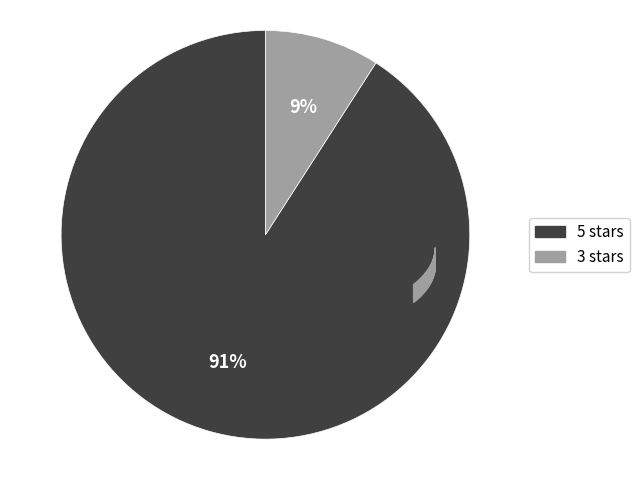

Do 5 stars and 3 stars together represent more than half of the pie?

Yes